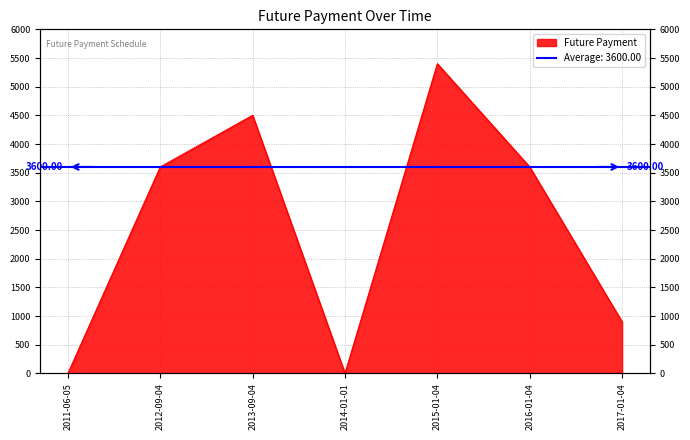

The chart shows a value of 3600.0 at 2016-01-04. True or false?

True